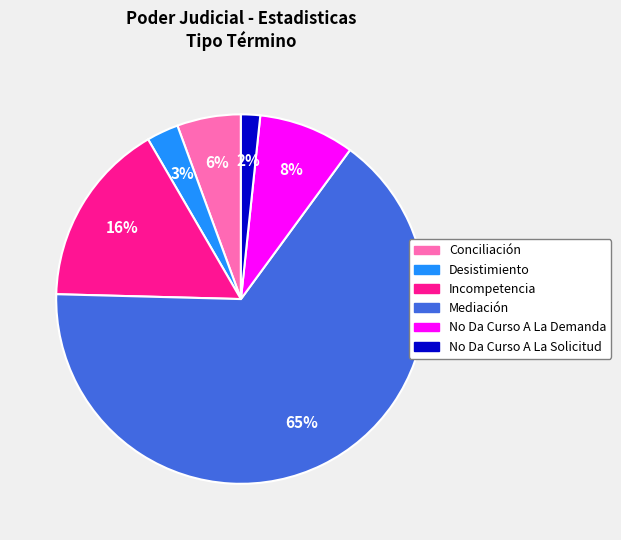

Which slice is the largest?

Mediación